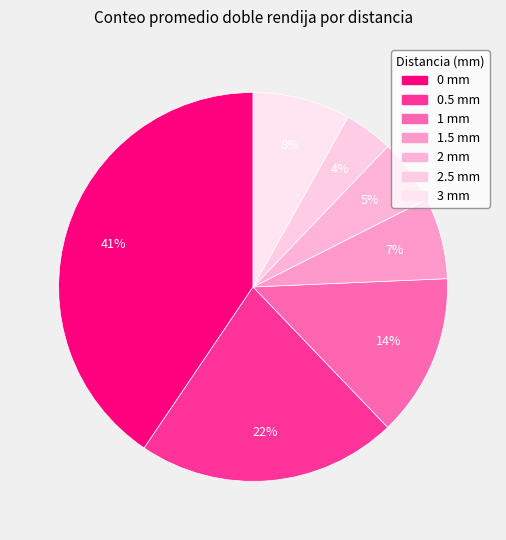

The 0 mm slice represents 52% of the pie. True or false?

False